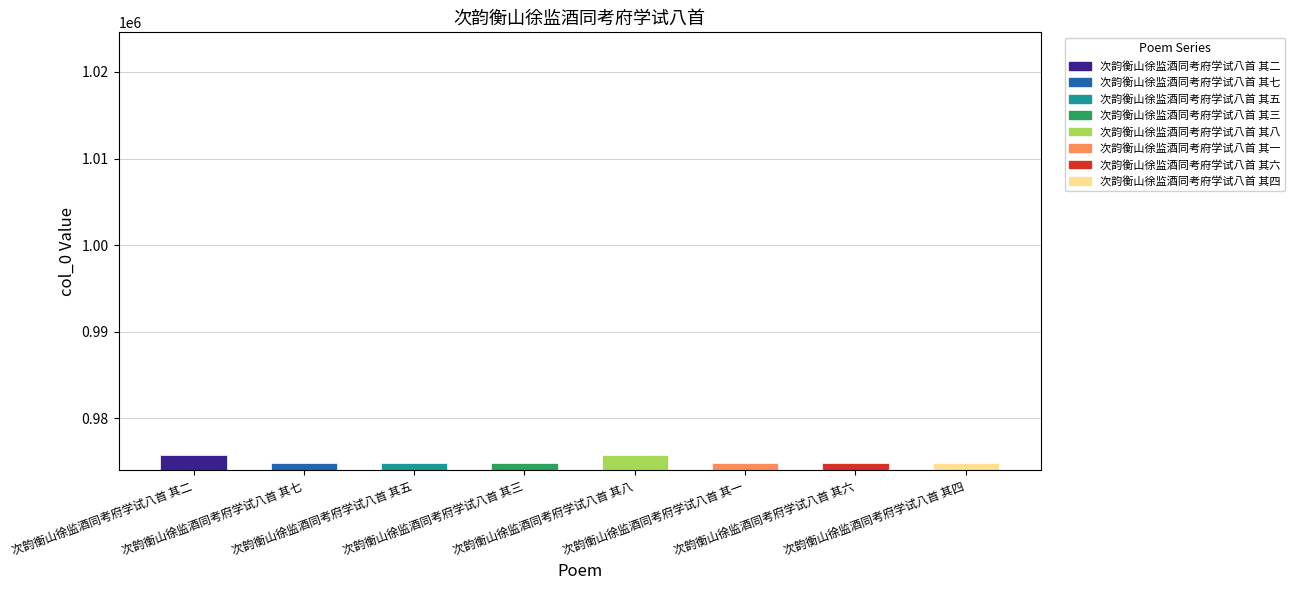

Reading left to right, transcribe all the data shown in this chart.

次韵衡山徐监酒同考府学试八首 其二=975780	次韵衡山徐监酒同考府学试八首 其七=974788	次韵衡山徐监酒同考府学试八首 其五=974790	次韵衡山徐监酒同考府学试八首 其三=974792	次韵衡山徐监酒同考府学试八首 其八=975779	次韵衡山徐监酒同考府学试八首 其一=974793	次韵衡山徐监酒同考府学试八首 其六=974789	次韵衡山徐监酒同考府学试八首 其四=974791